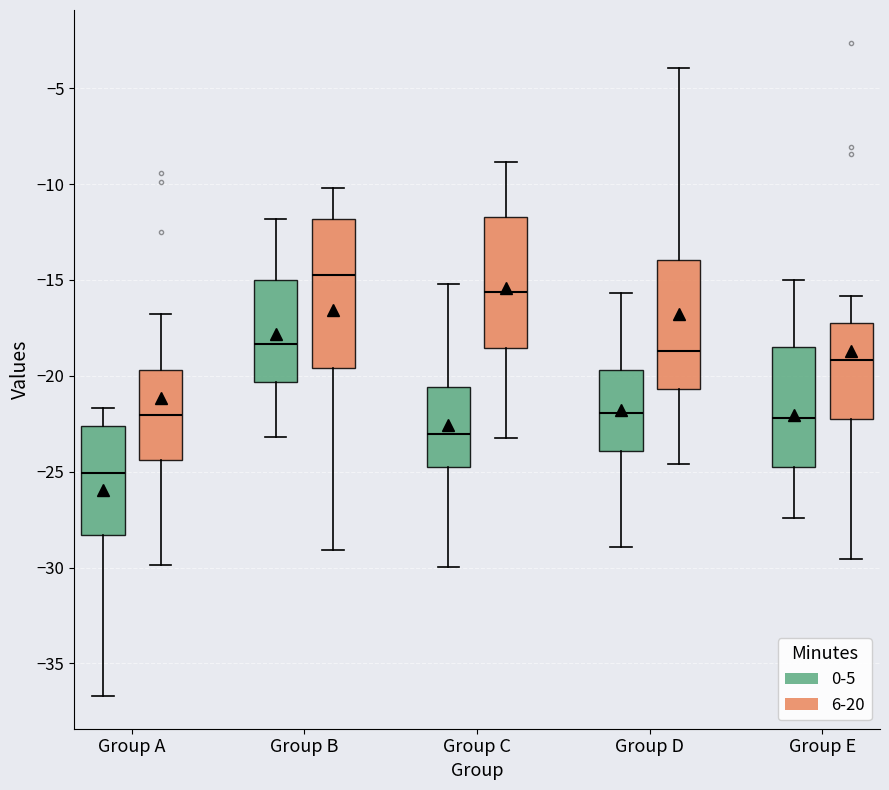

Reading left to right, transcribe this box plot: for each box, give where its median line is, the range the box spans, and where its two whiskers end, as read against the y-axis. The values are not printed on the chart, so give them approximately, as read against the axis.

Group A (0-5): median -25.0, box -28.5 to -22.5, whiskers -36.5 to -21.5
Group A (6-20): median -22.0, box -24.5 to -19.5, whiskers -30.0 to -17.0
Group B (0-5): median -18.5, box -20.5 to -15.0, whiskers -23.0 to -12.0
Group B (6-20): median -14.5, box -19.5 to -12.0, whiskers -29.0 to -10.0
Group C (0-5): median -23.0, box -24.5 to -20.5, whiskers -30.0 to -15.0
Group C (6-20): median -15.5, box -18.5 to -11.5, whiskers -23.5 to -9.0
Group D (0-5): median -22.0, box -24.0 to -19.5, whiskers -29.0 to -15.5
Group D (6-20): median -18.5, box -20.5 to -14.0, whiskers -24.5 to -4.0
Group E (0-5): median -22.0, box -24.5 to -18.5, whiskers -27.5 to -15.0
Group E (6-20): median -19.0, box -22.0 to -17.0, whiskers -29.5 to -16.0